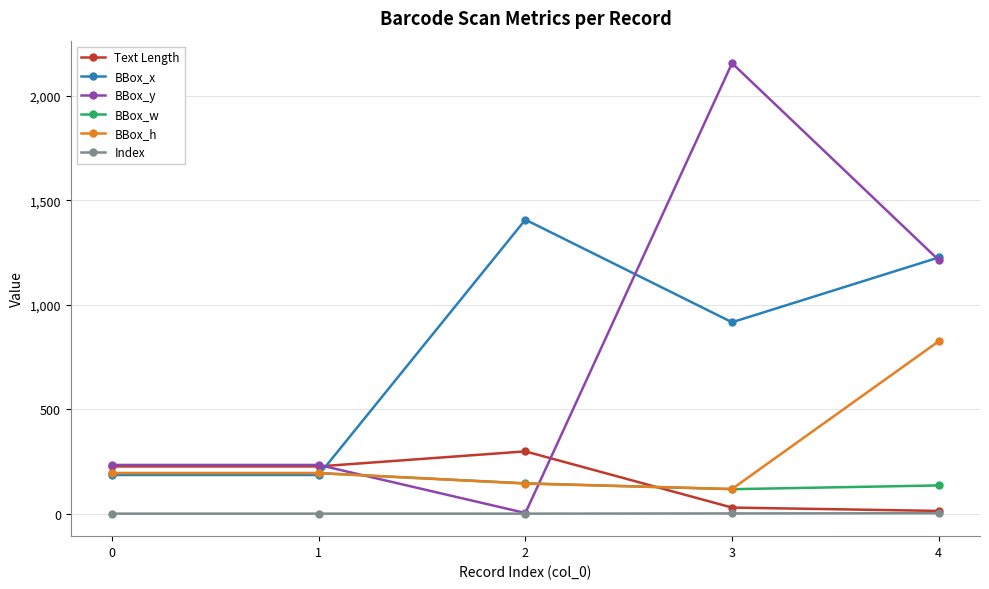

What are all the series names shown in the legend?

Text Length, BBox_x, BBox_y, BBox_w, BBox_h, Index